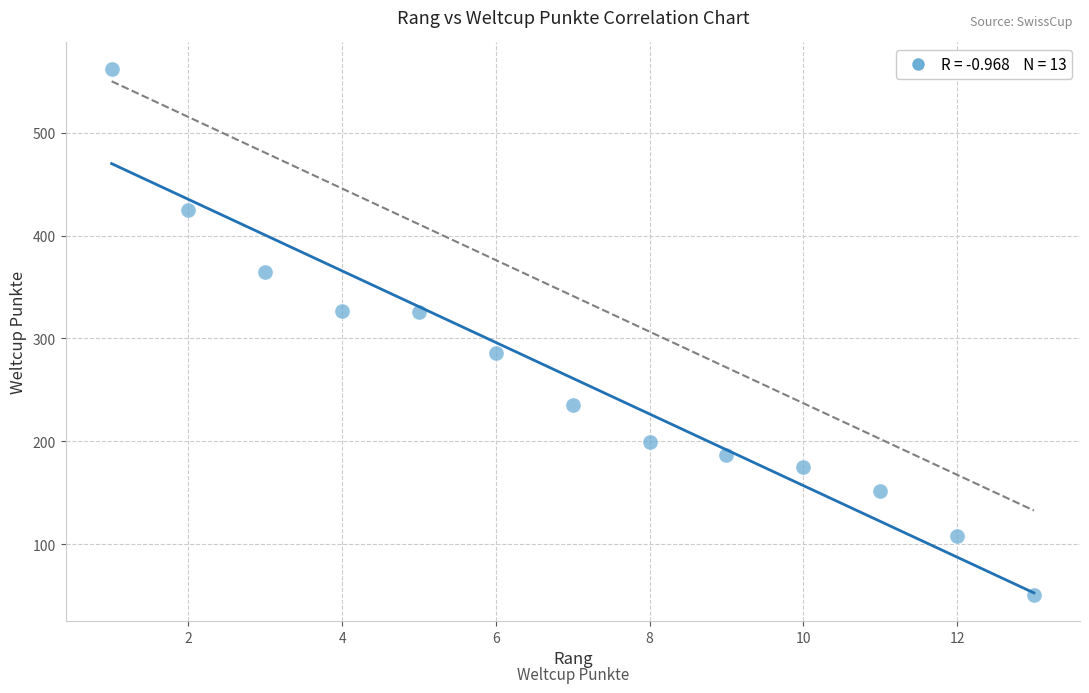

What is the range of Y values (max minus min)?

511